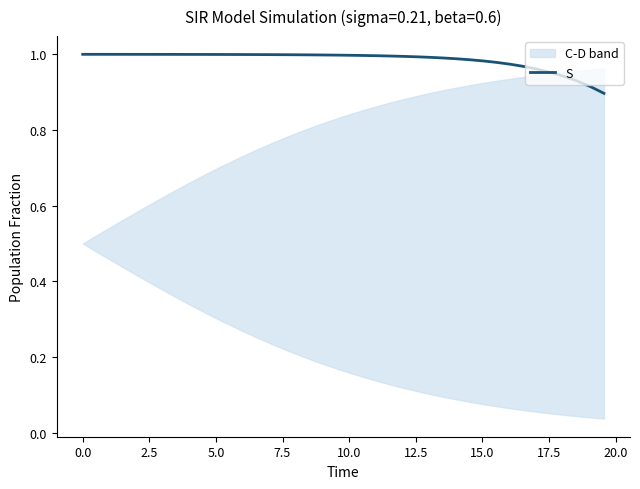

The value at 12.5 is 1.0. True or false?

True